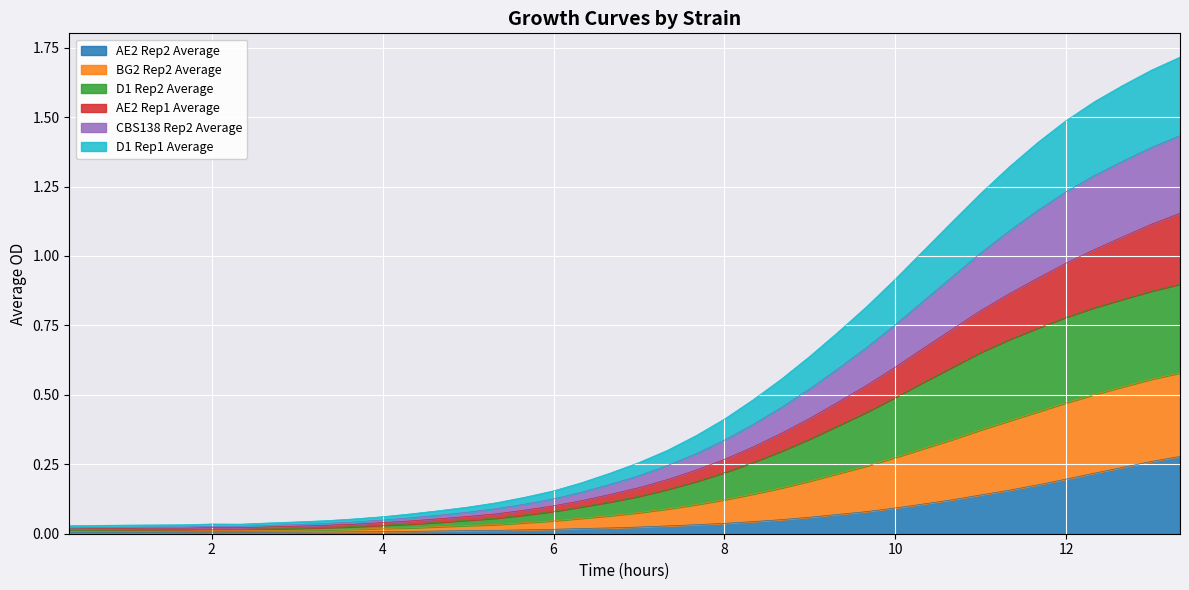

What is the label of the 29th point from the right?

4.0